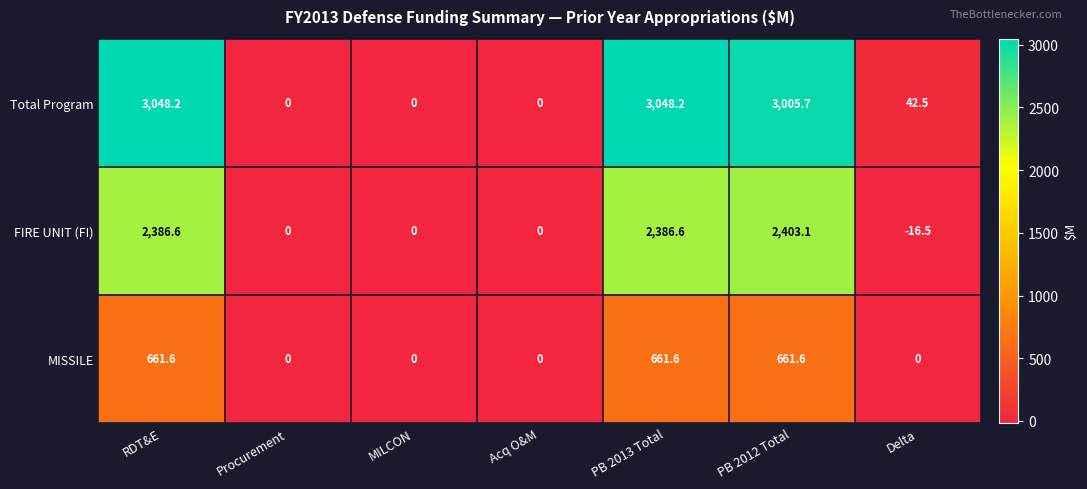

Which series has the widest spread of values?

Total Program